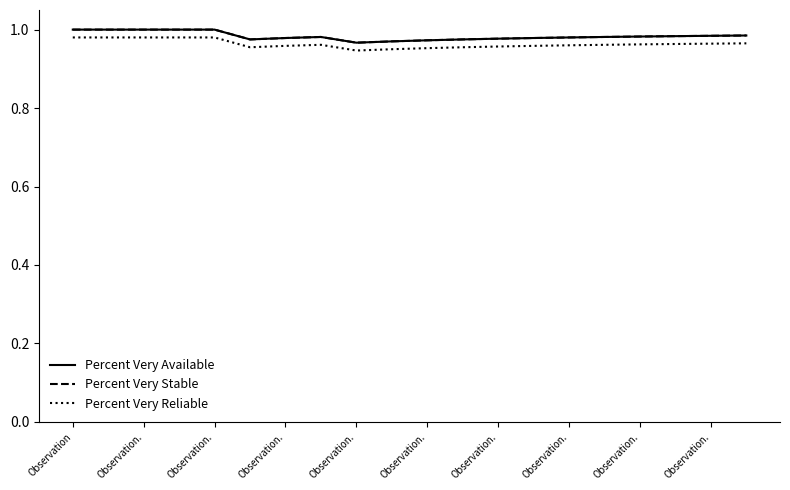

Does the chart have visible grid lines?

No